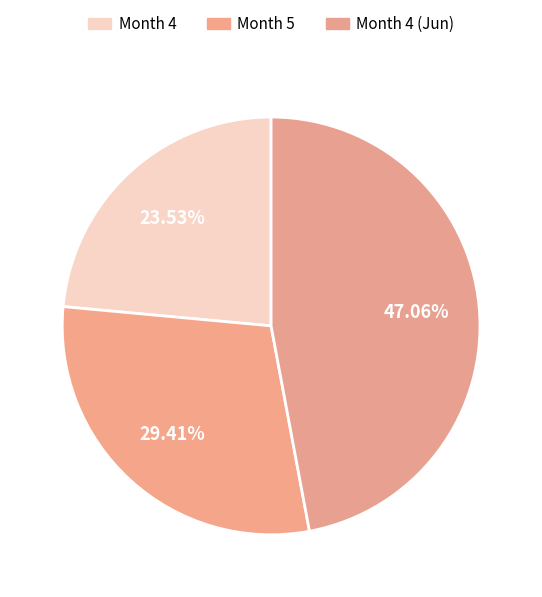

Rank the categories by value from highest to lowest.

Month 4 (Jun), Month 5, Month 4